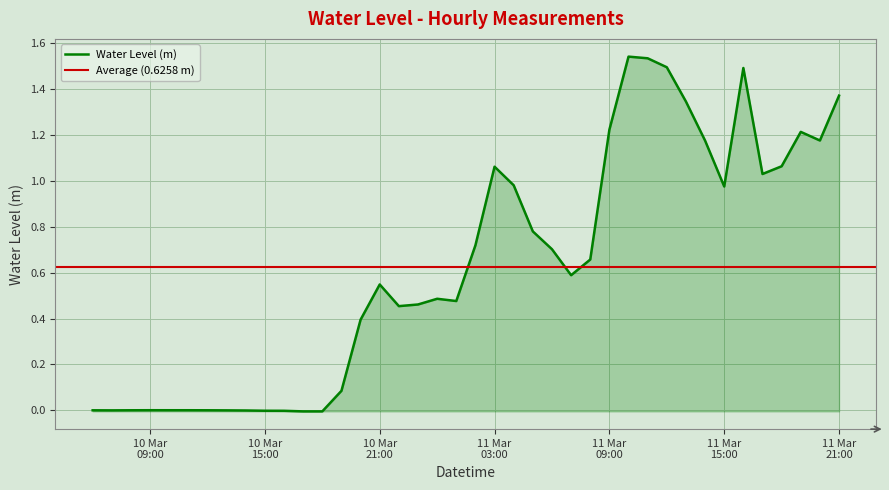

What is the label of the 31st point from the right?

10 Mar 15:00